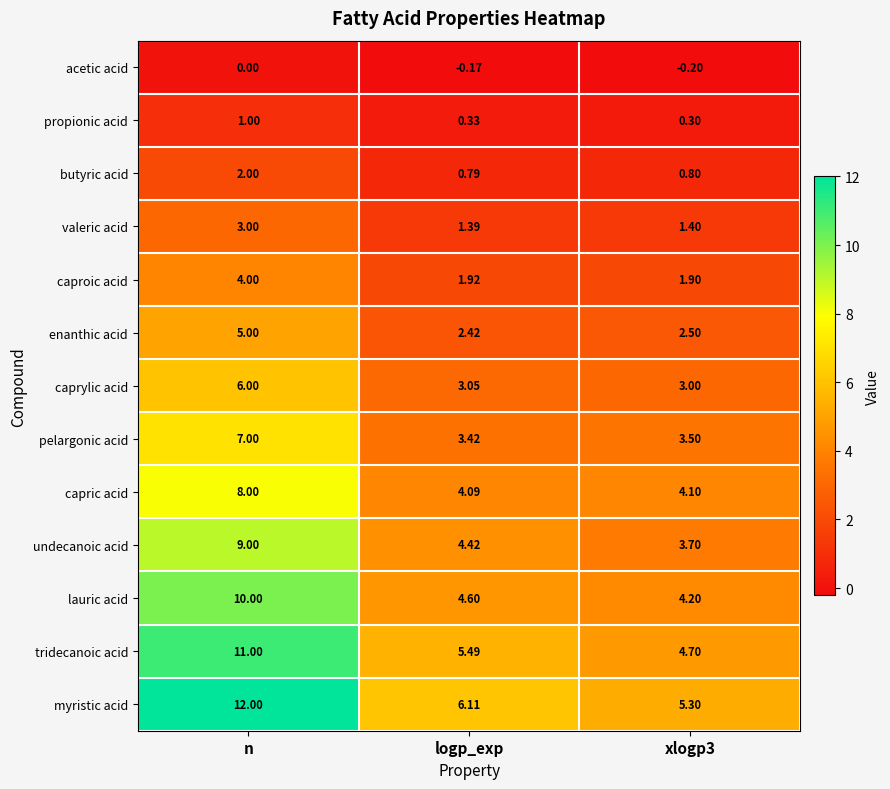

Which series has the largest total across all categories?

myristic acid